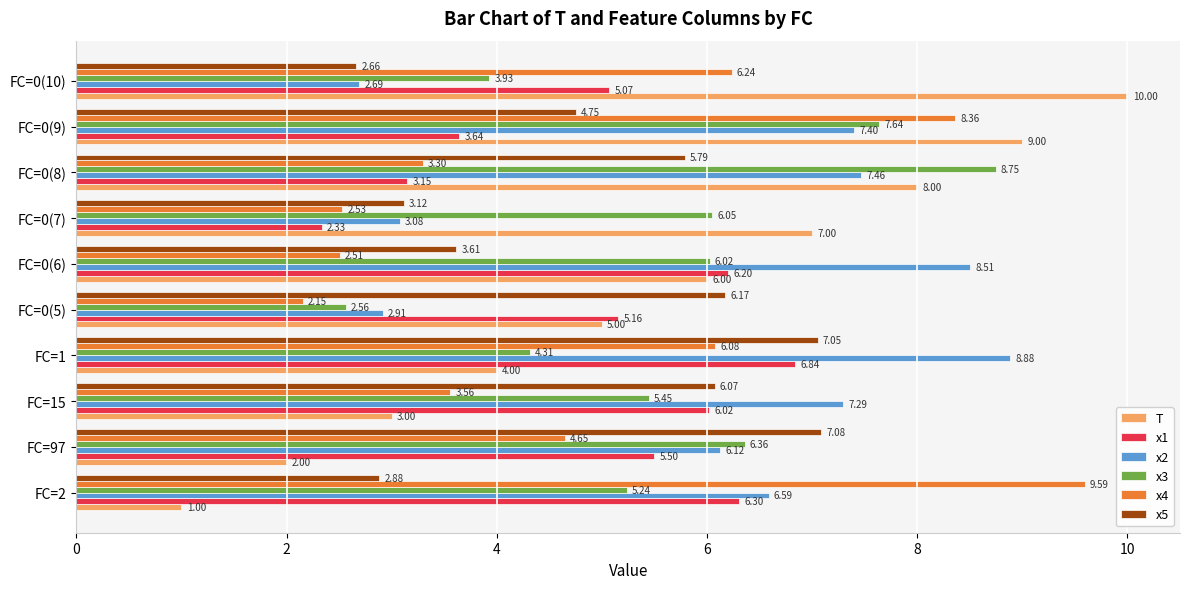

List the series in order of their peak value, highest first.

T, x4, x2, x3, x5, x1